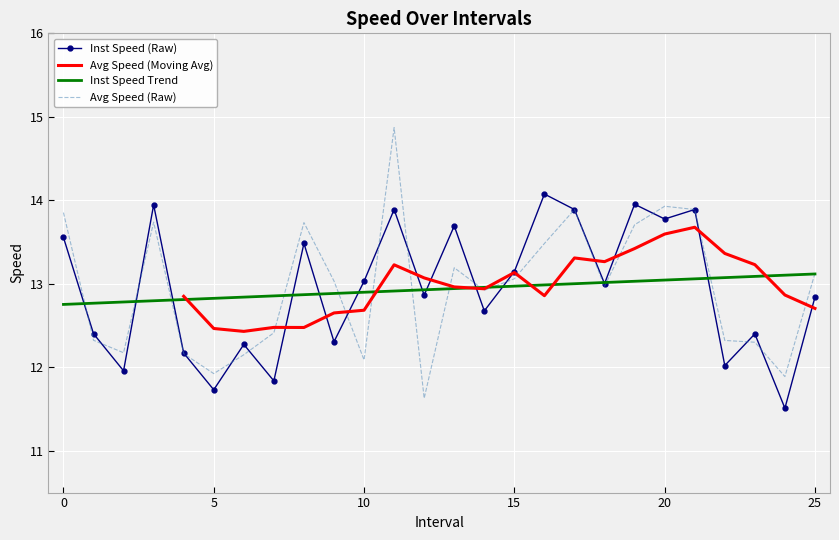

The value of instspeed at 18 is 18.8. True or false?

False